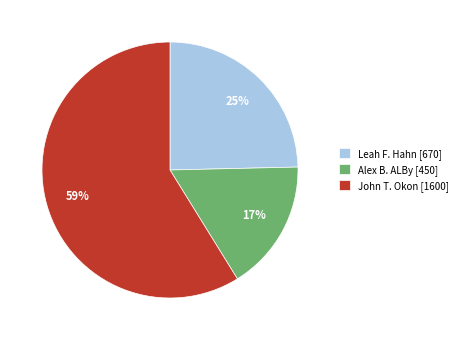

Is the sum of John T. Okon [1600] and Alex B. ALBy [450] greater than half?

Yes